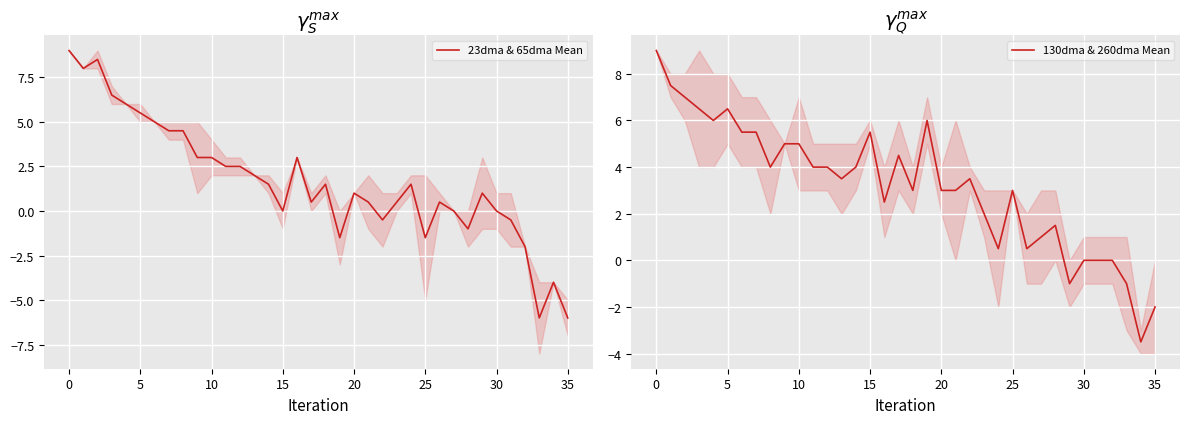

How many intersections are there between 23dma & 65dma Mean and 130dma & 260dma Mean?

7